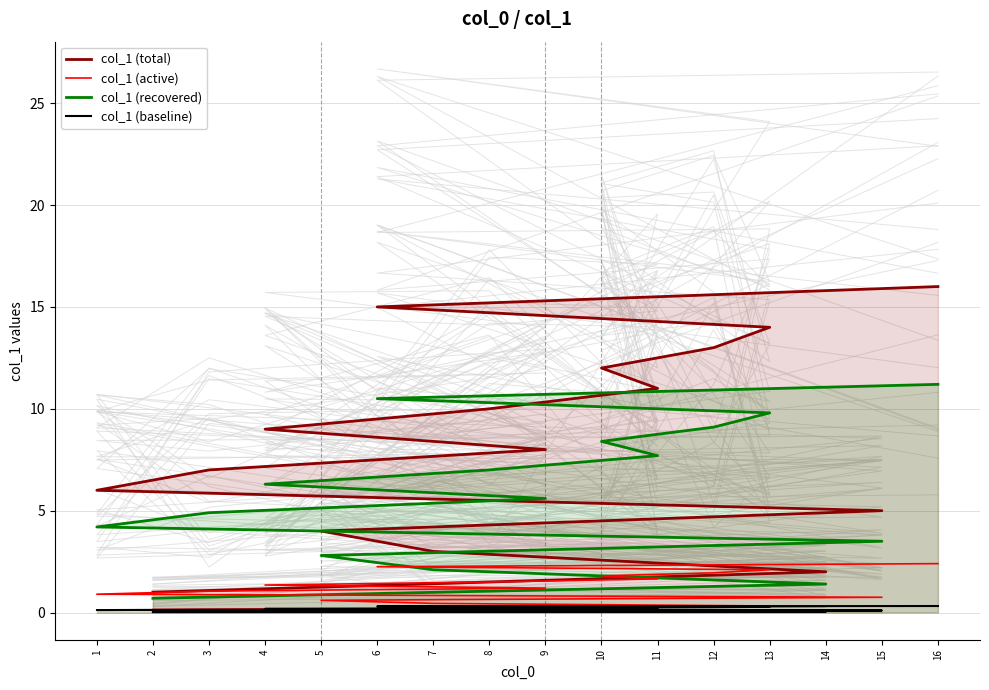

What are all the series names shown in the legend?

col_1 (total), col_1 (active), col_1 (recovered), col_1 (baseline)